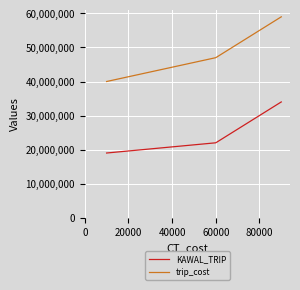

Rank the series by their maximum value, from lowest to highest.

KAWAL_TRIP, trip_cost